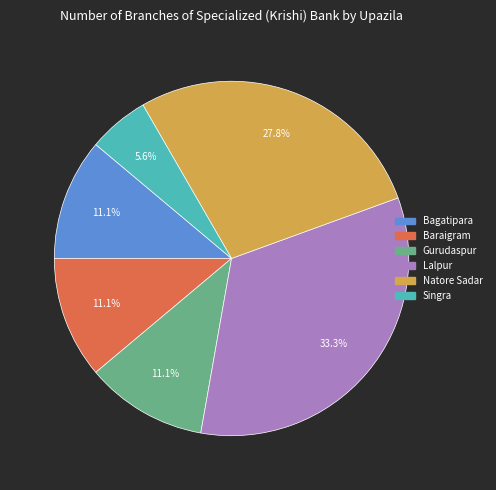

How much of the chart is everything except Singra?

94.4%